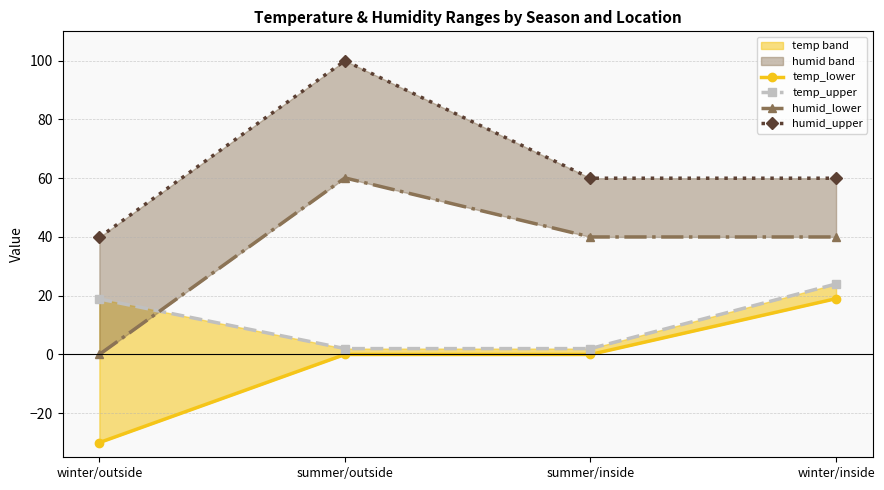

What is the difference between the maximum and second lowest values in the humid_upper series?

40.0